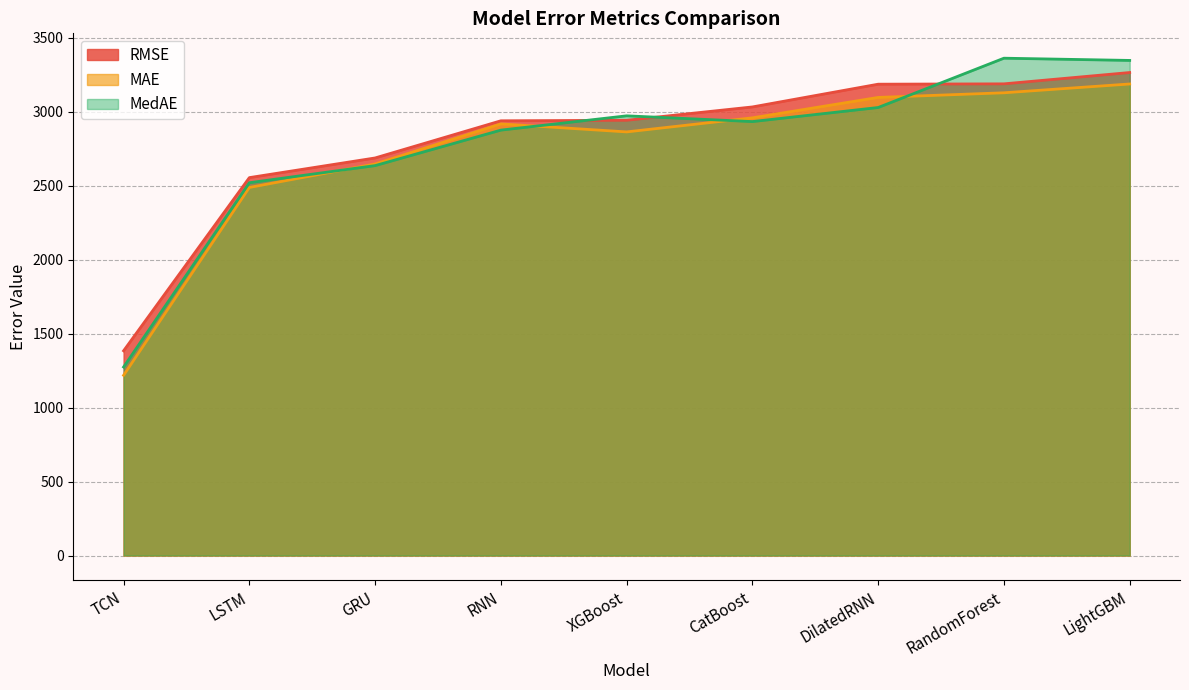

Which category has the highest value across all series?

RandomForest